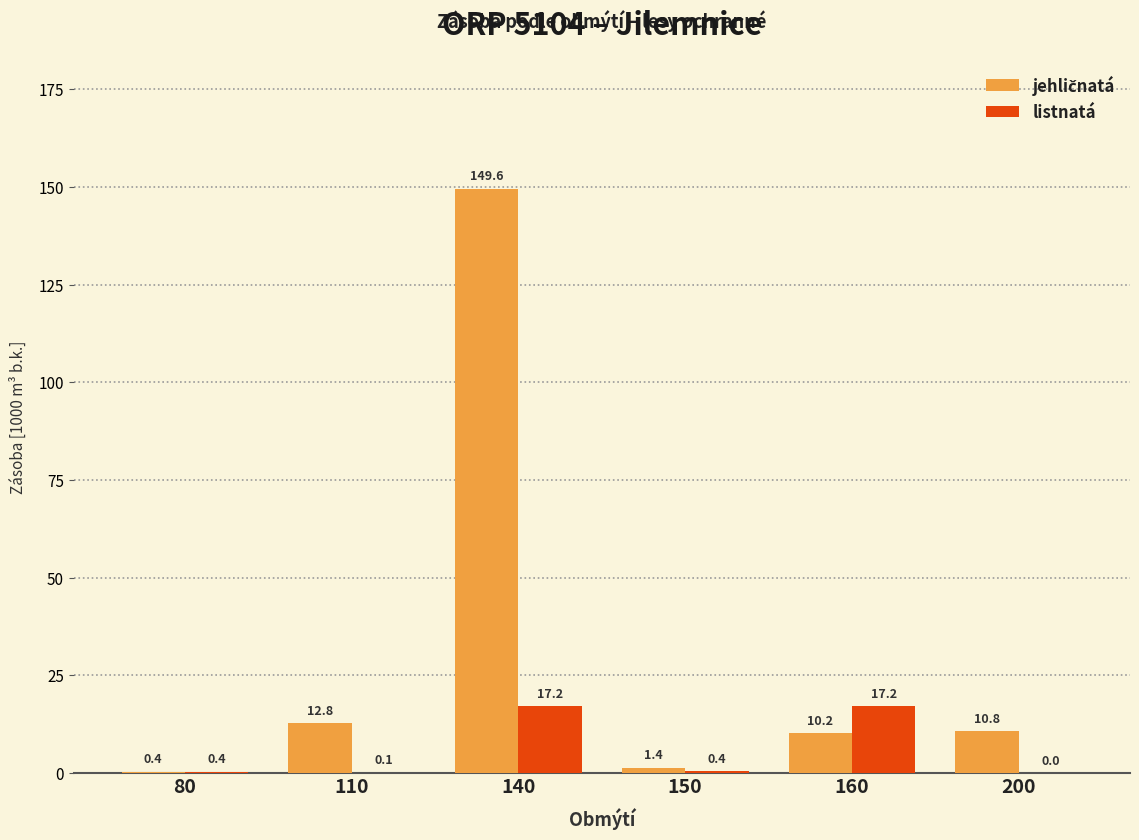

Between 80 and 160, which series saw the biggest shift?

listnatá